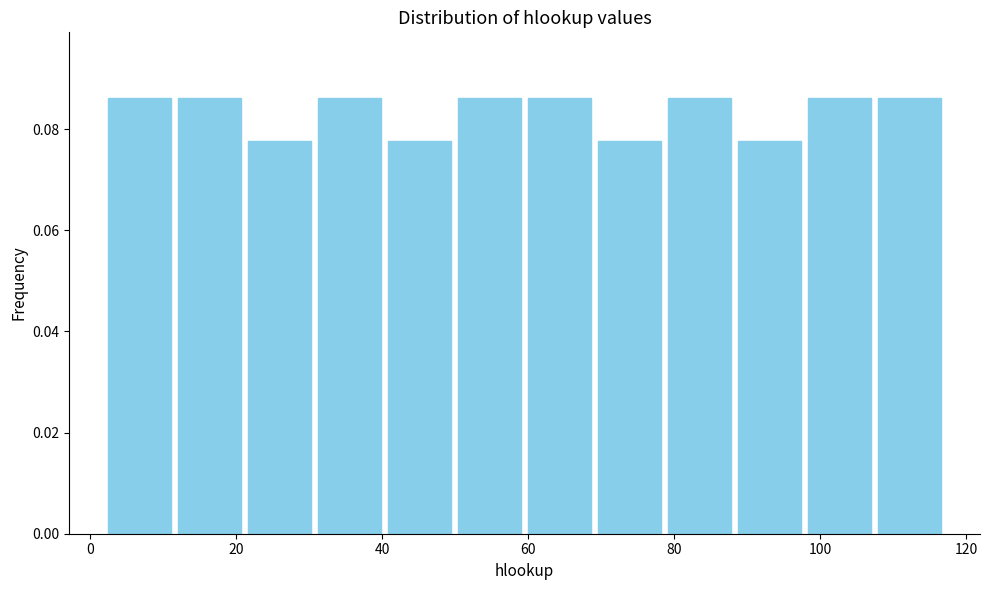

Reading left to right, list every bar in this chart as the range it spans on the x-axis followed by its height. Neither the bar edges nor the heights are printed on the chart, so give them approximately, as read against the axes.

2 to 12: 0.086
12 to 22: 0.086
22 to 30: 0.078
30 to 40: 0.086
40 to 50: 0.078
50 to 60: 0.086
60 to 70: 0.086
70 to 78: 0.078
78 to 88: 0.086
88 to 98: 0.078
98 to 108: 0.086
108 to 118: 0.086